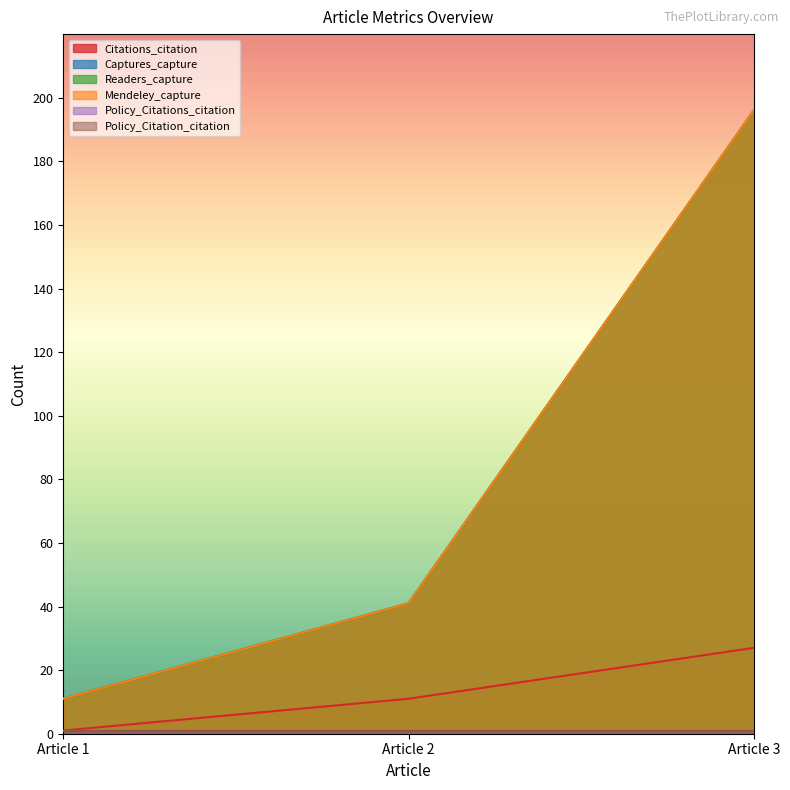

At which label is Readers_capture closest to 103?

Article 2